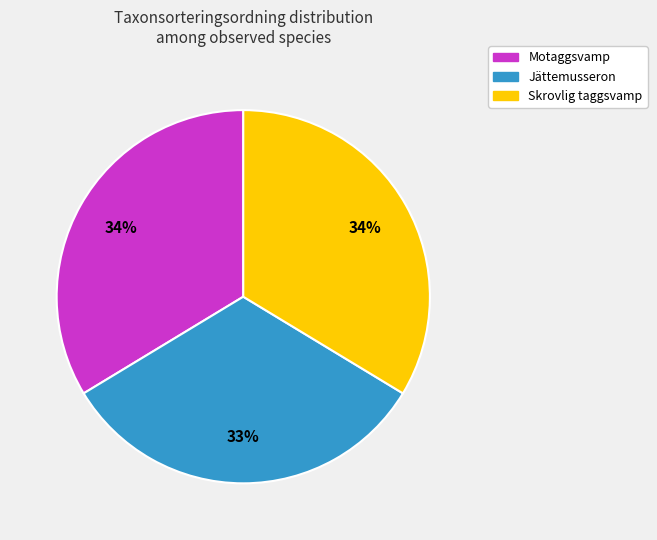

How many segments does this pie chart have?

3